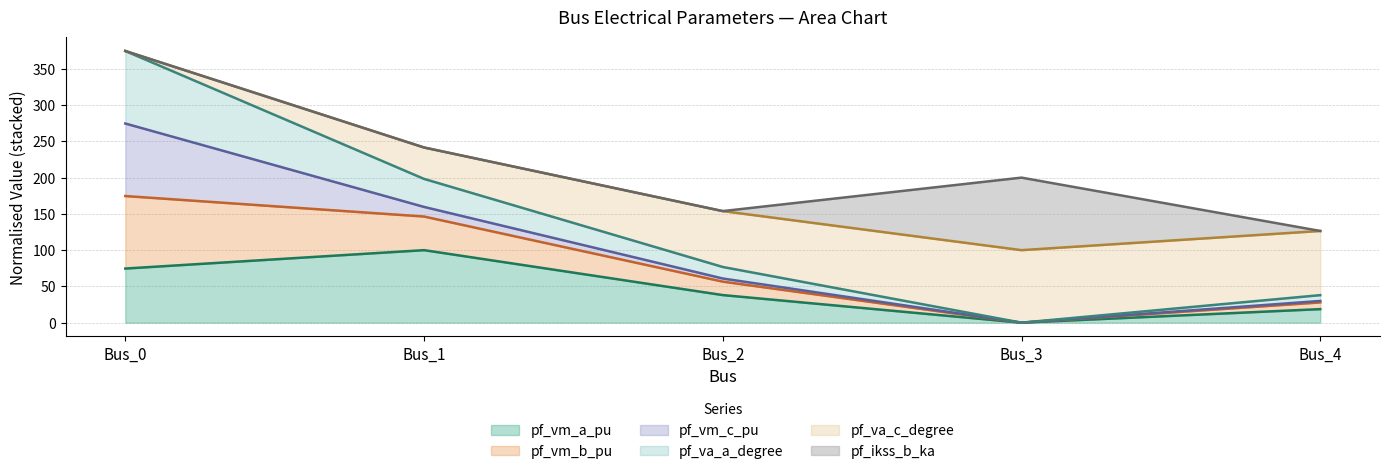

What is the maximum value for pf_vm_a_pu?

100.0